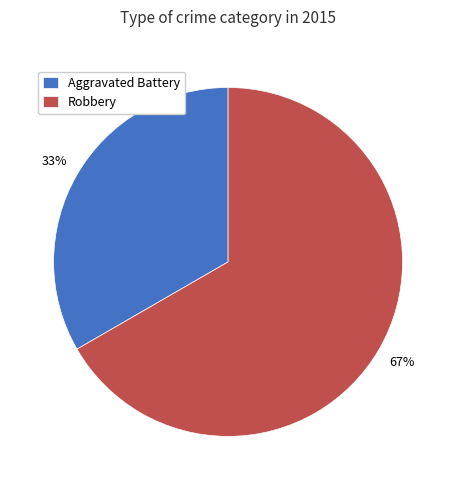

Is the sum of Aggravated Battery and Robbery greater than half?

Yes